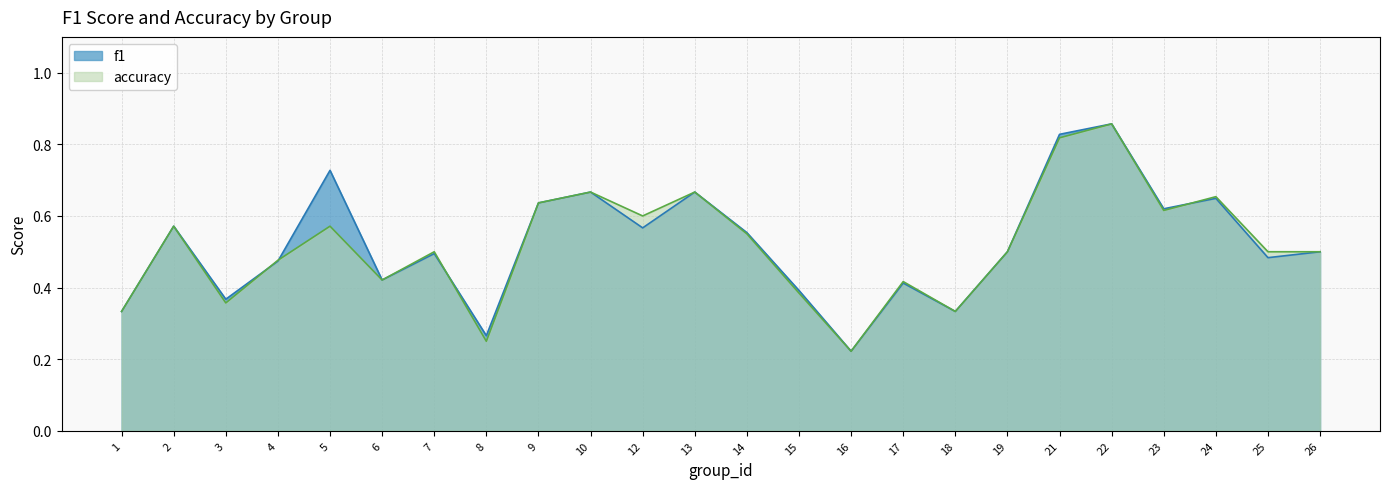

What is the value of the accuracy point at the 24th from the left?

0.5